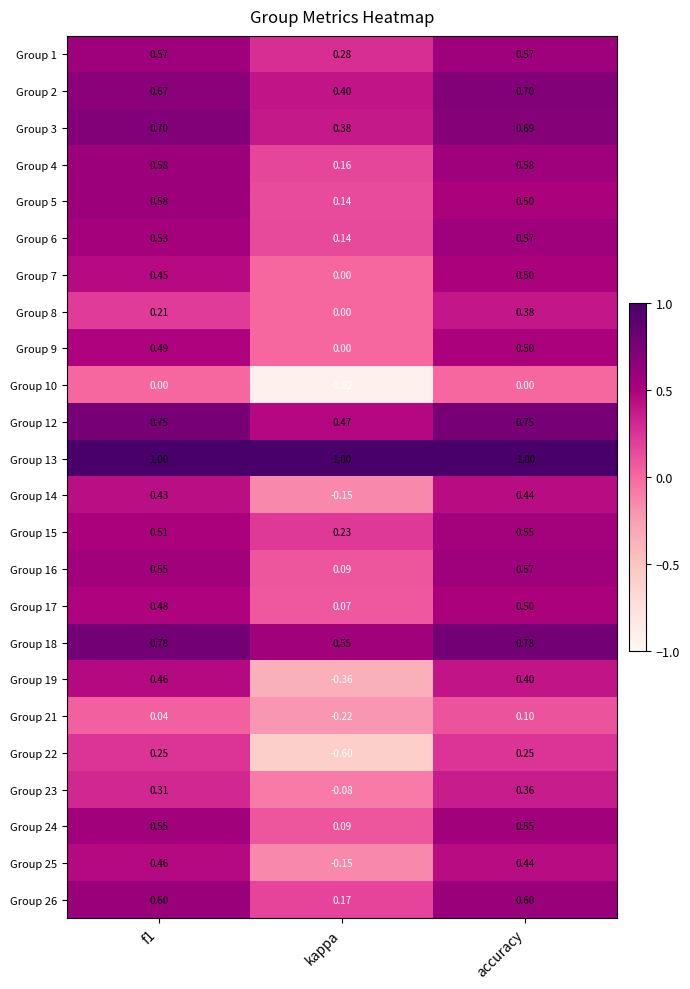

Which series has the widest spread of values?

Group 10